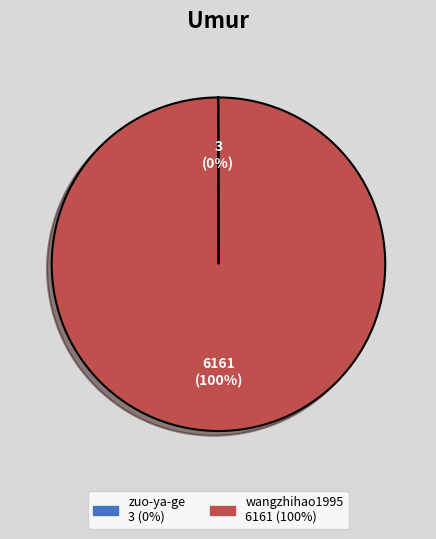

Which slice represents more than half of the pie?

wangzhihao1995